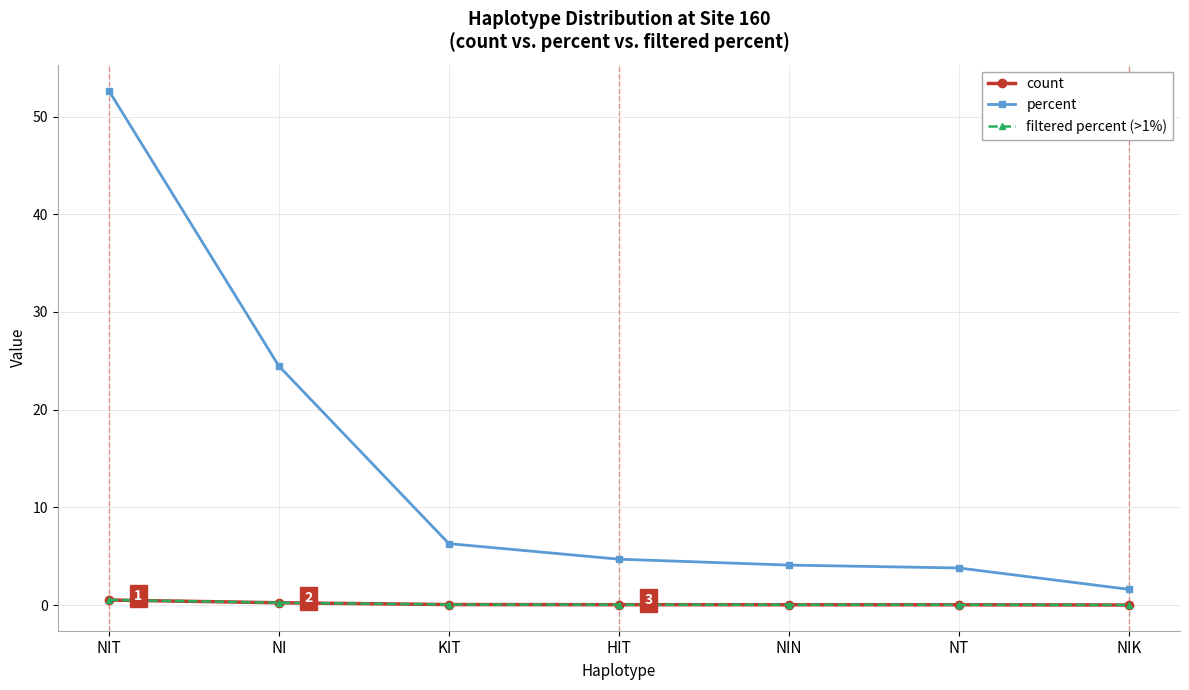

What is the difference between the maximum and second lowest values in the percent series?

48.9